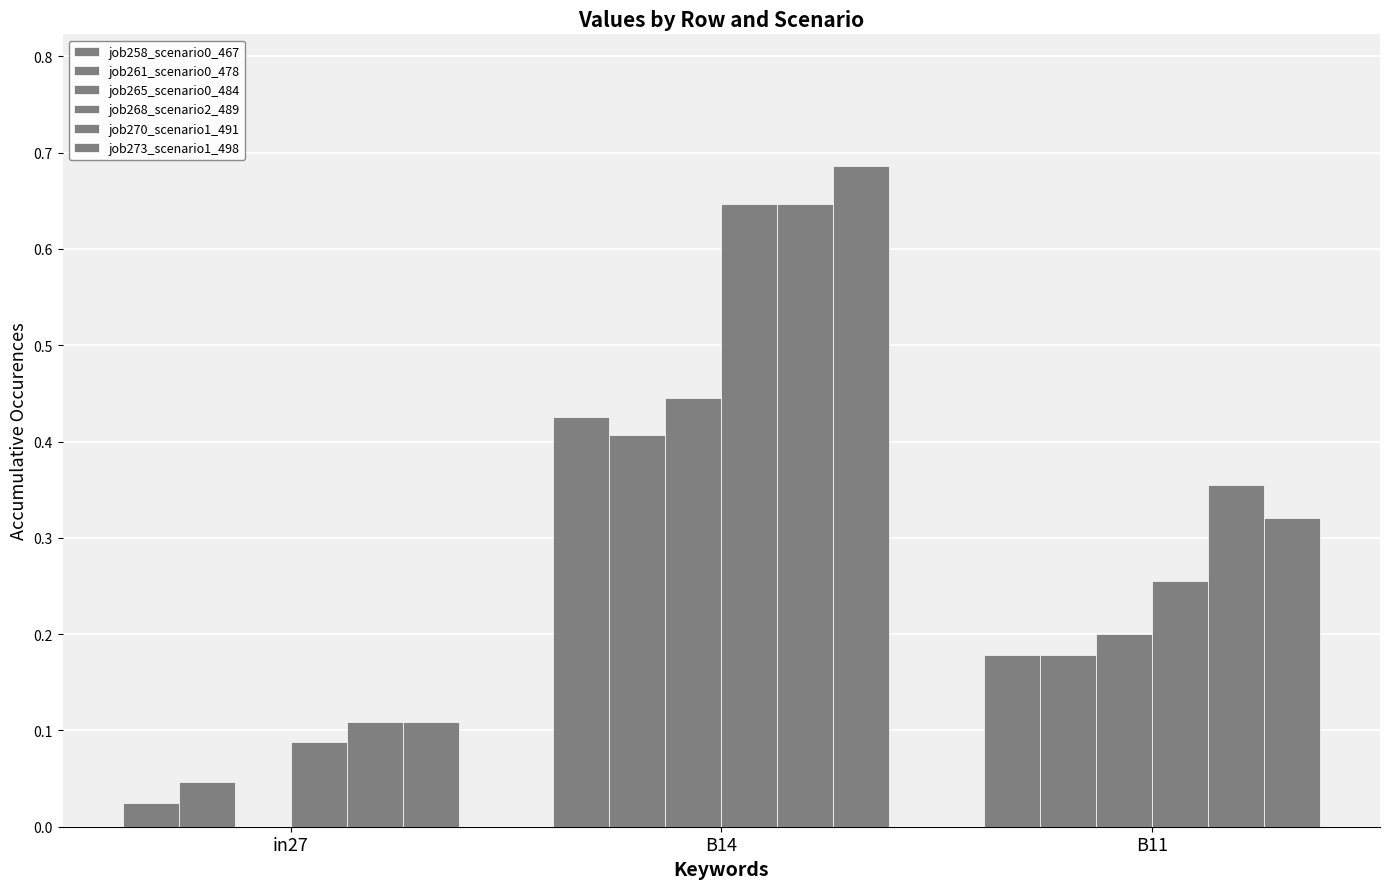

What is the average value of the job270_scenario1_491 series?

0.4